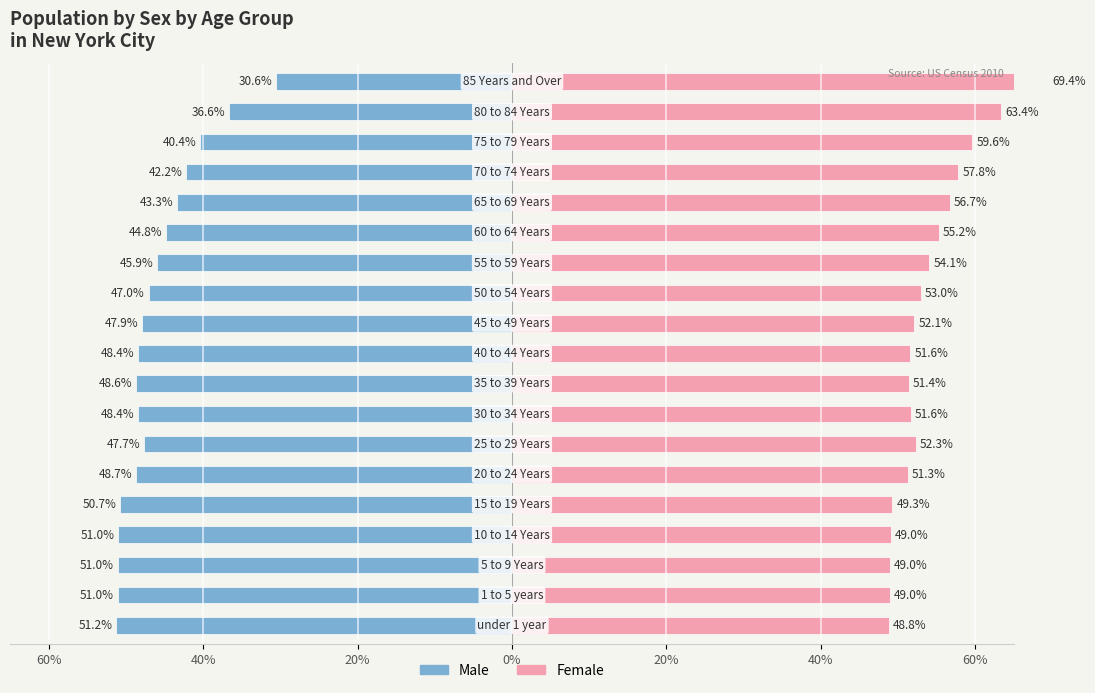

Read the Male value at 8.

-48.6